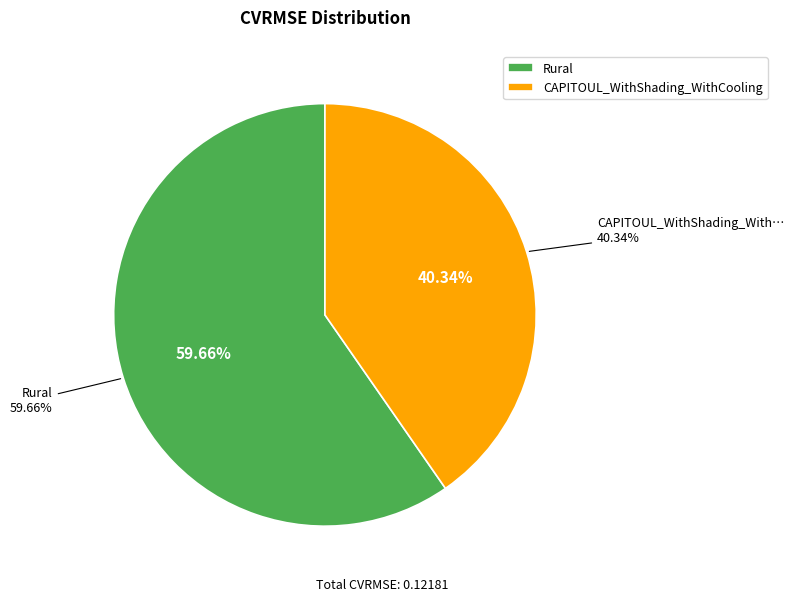

Rank the categories by value from highest to lowest.

Rural, CAPITOUL_WithShading_WithCooling